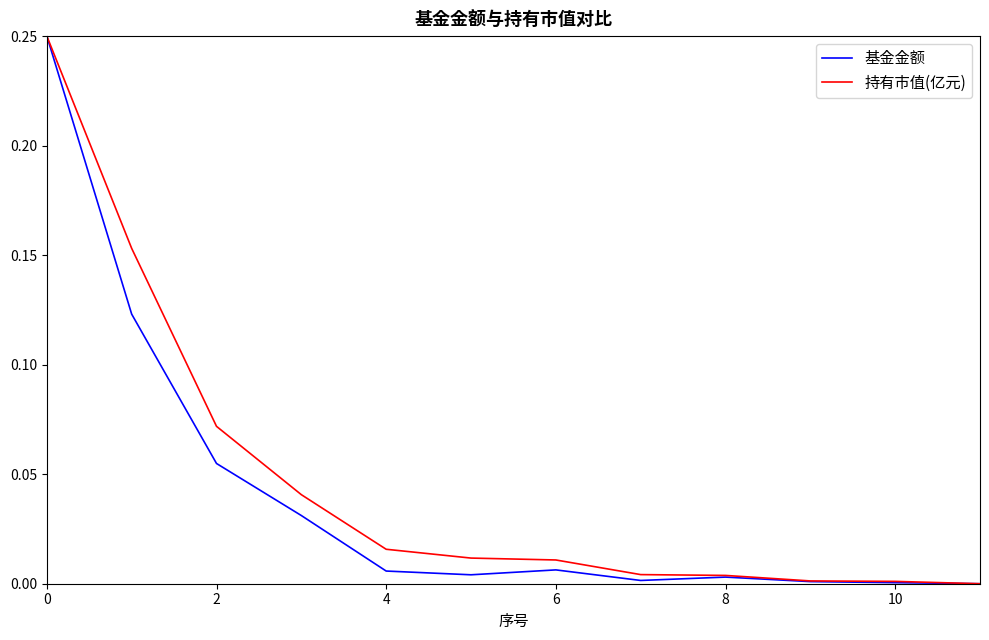

What are all the series names shown in the legend?

基金金额, 持有市值(亿元)